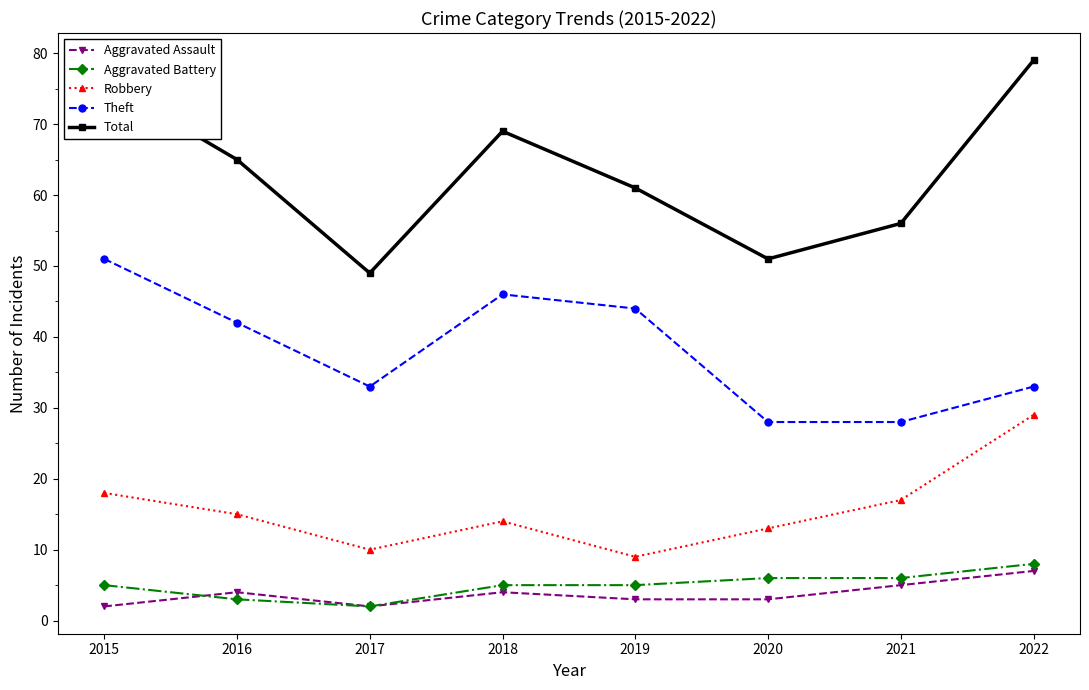

What is the difference between the second highest and minimum values in the Aggravated Battery series?

4